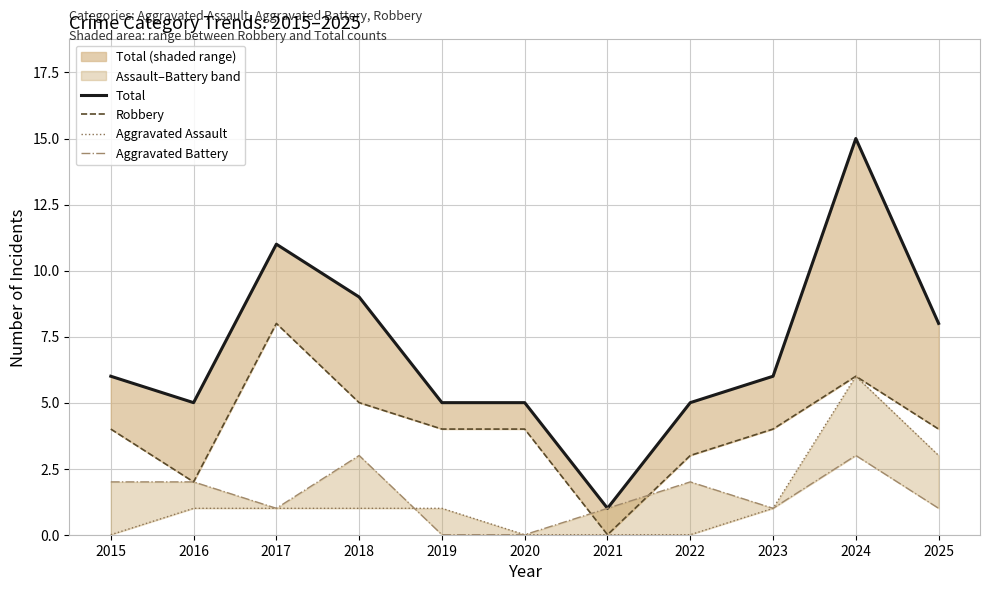

How many times do Aggravated Assault and Aggravated Battery cross each other?

1